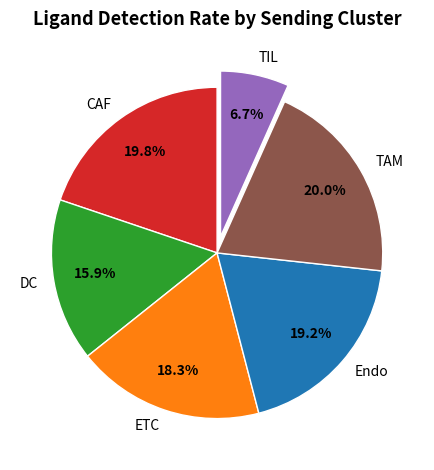

To the nearest percent, what portion does ETC represent?

18%